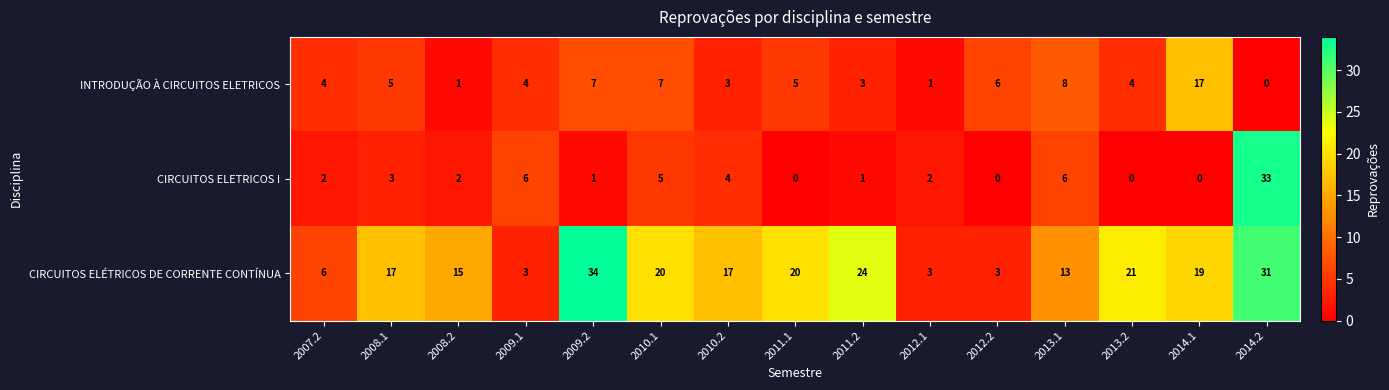

What is the spread (max minus min) of values at 2009.2?

33